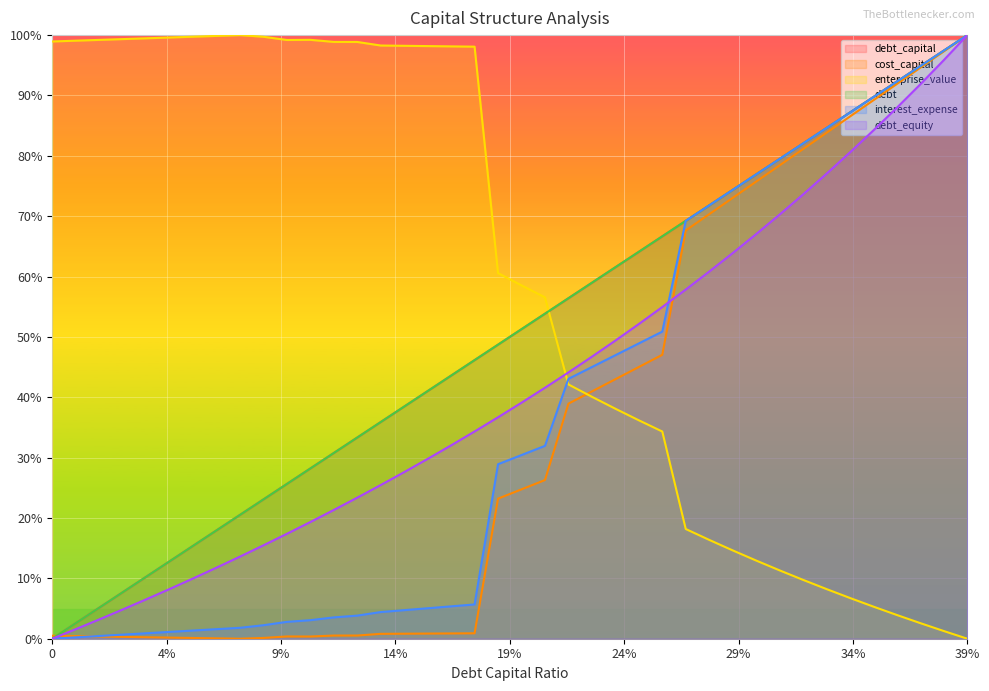

The value of enterprise_value at 0.3 is 13.0. True or false?

True